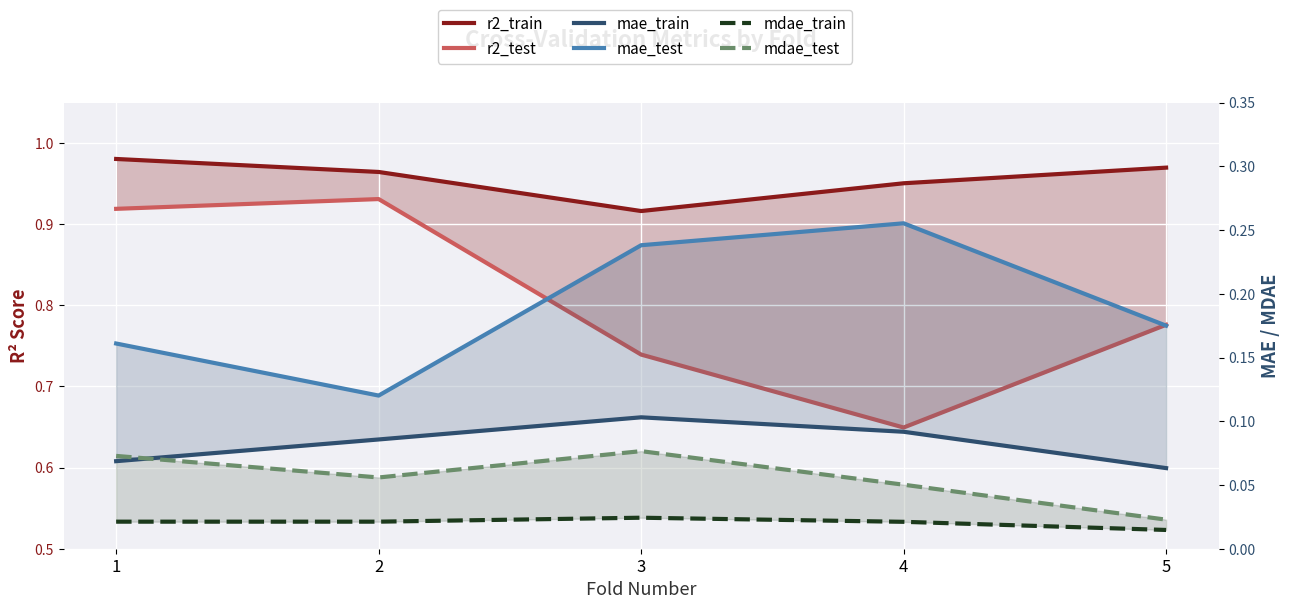

Count the mae_train values in the range 0 to 1.

5